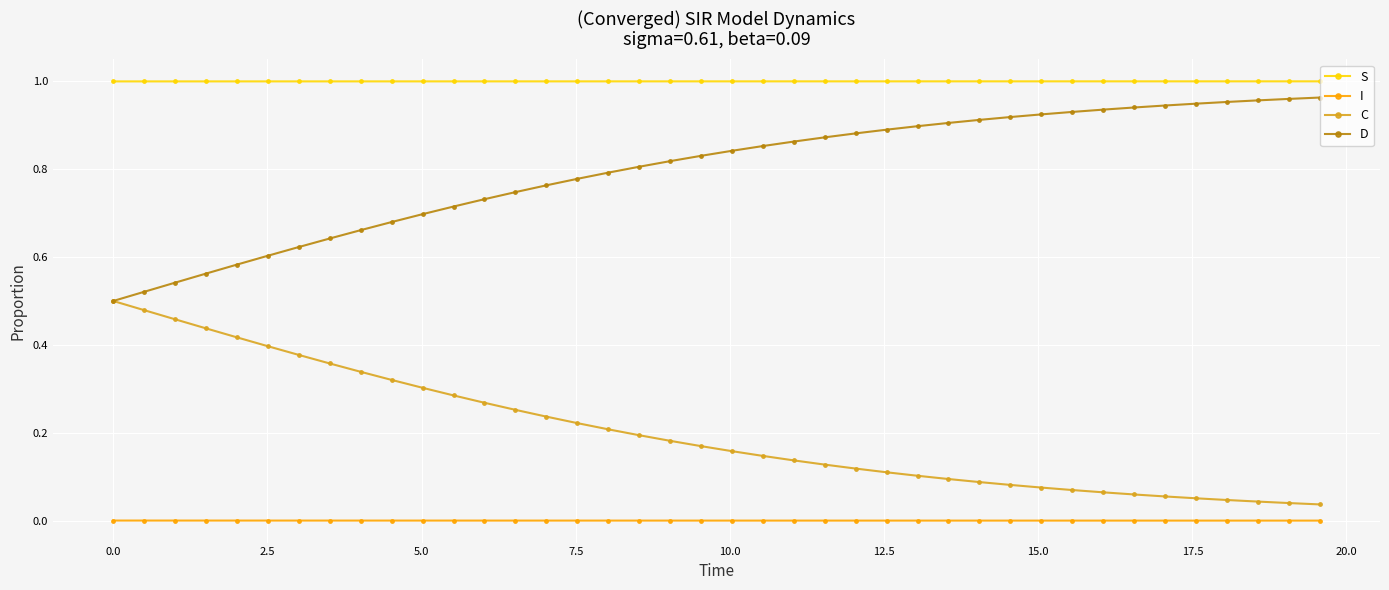

List the series in order of their overall mean, highest first.

S, D, C, I